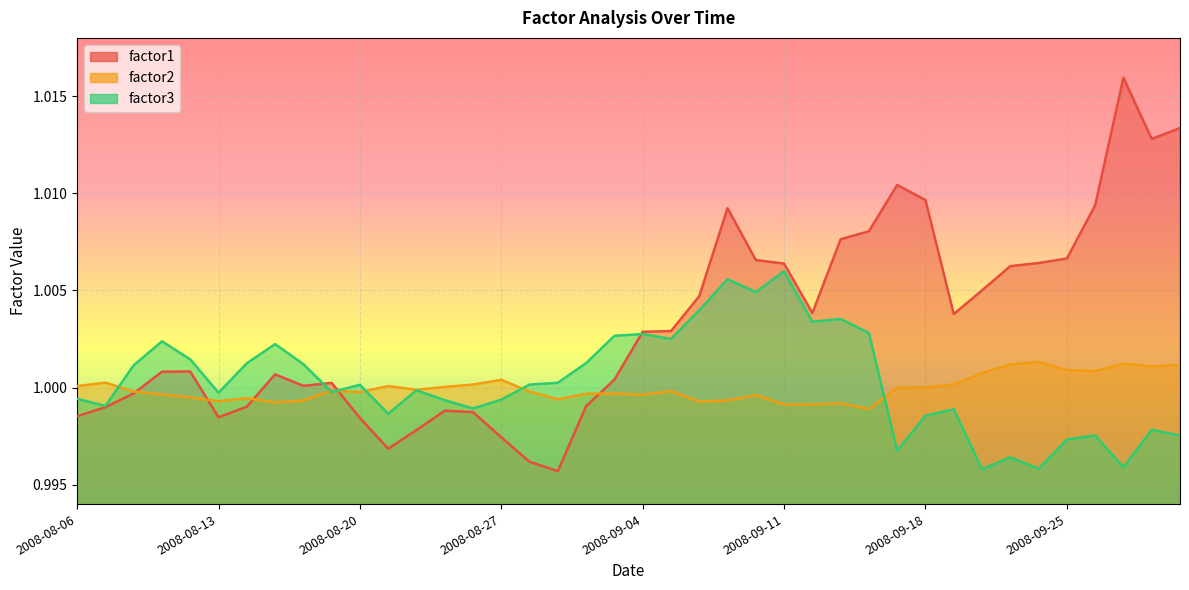

Which series has the largest total across all categories?

factor1